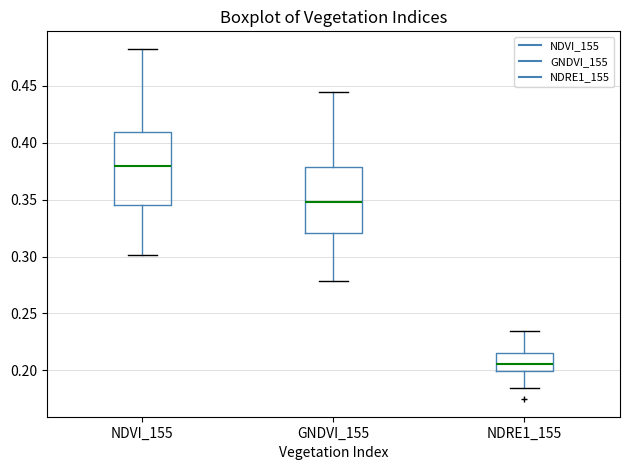

Which box has the lowest median line?

NDRE1_155